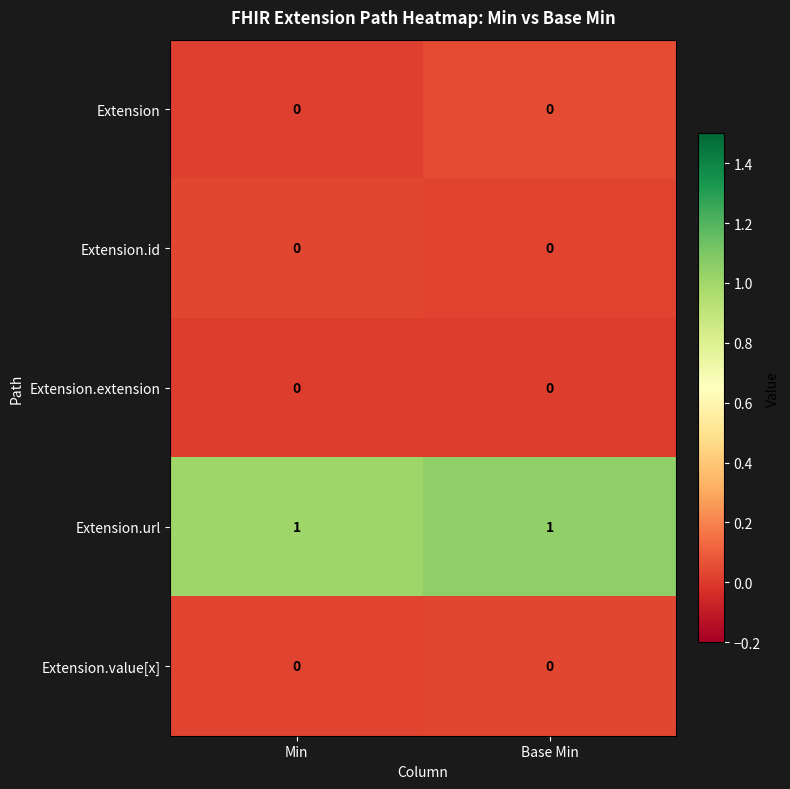

Which series has the largest total across all categories?

Extension.url